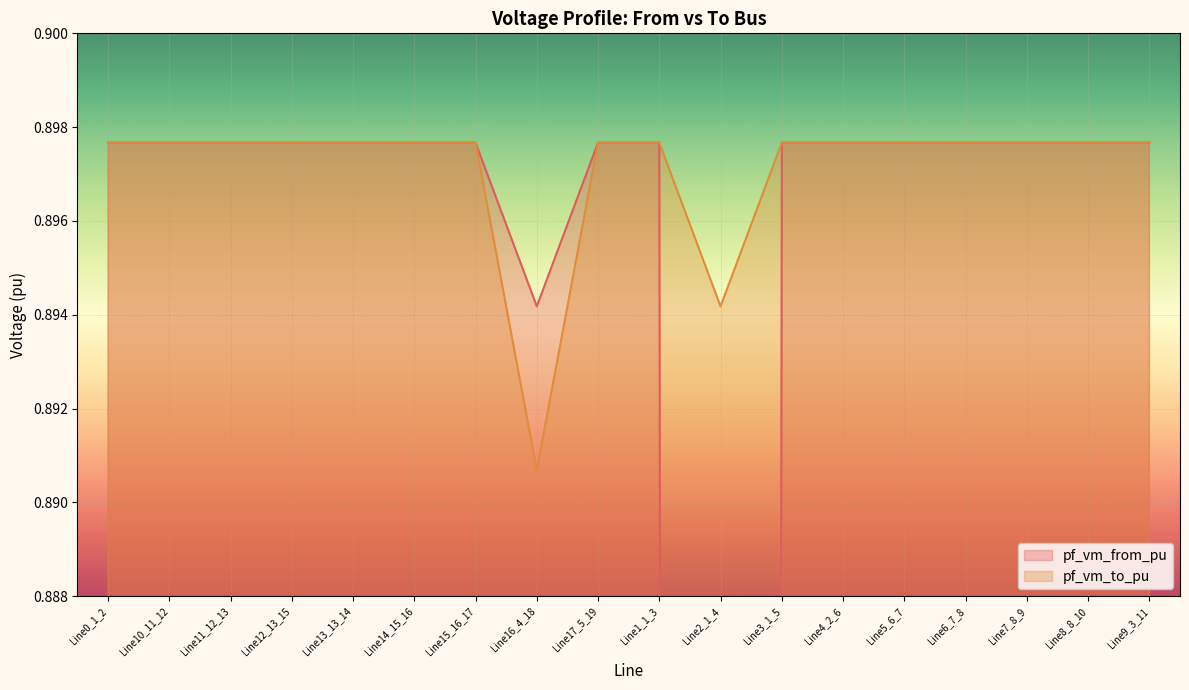

How many lines are shown in the chart?

2